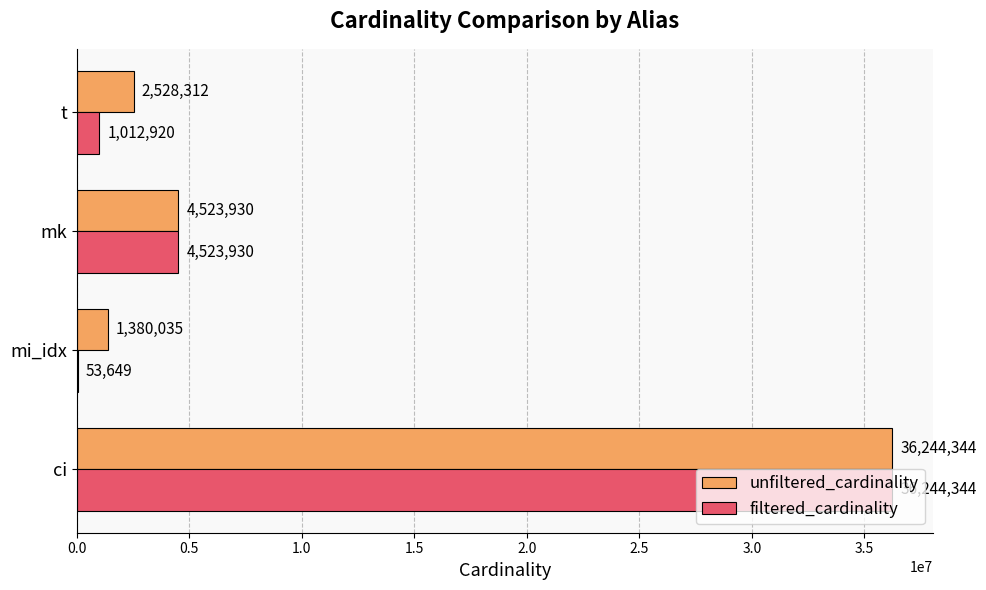

Between mi_idx and t, which series saw the biggest shift?

unfiltered_cardinality